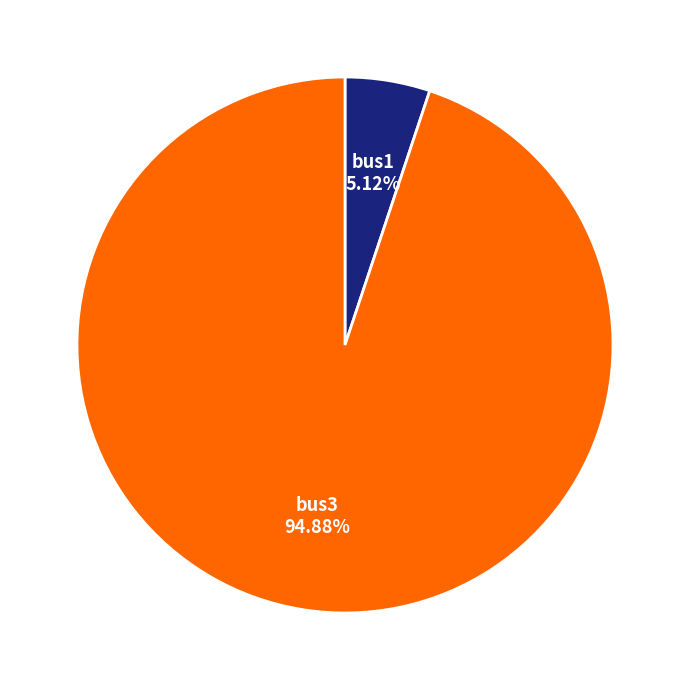

How many segments does this pie chart have?

2